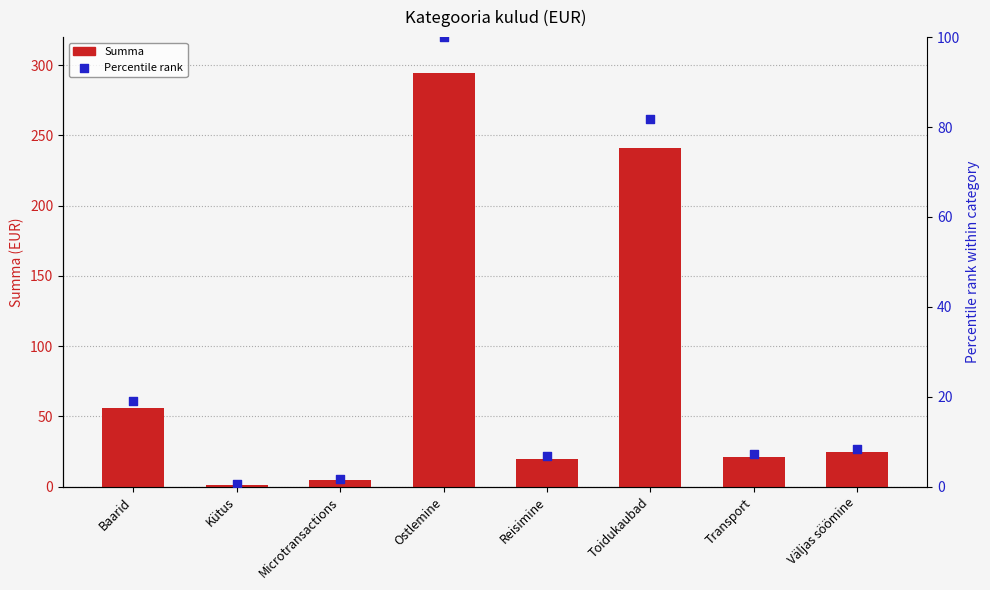

Which series contains the lowest Y value?

Percentile rank